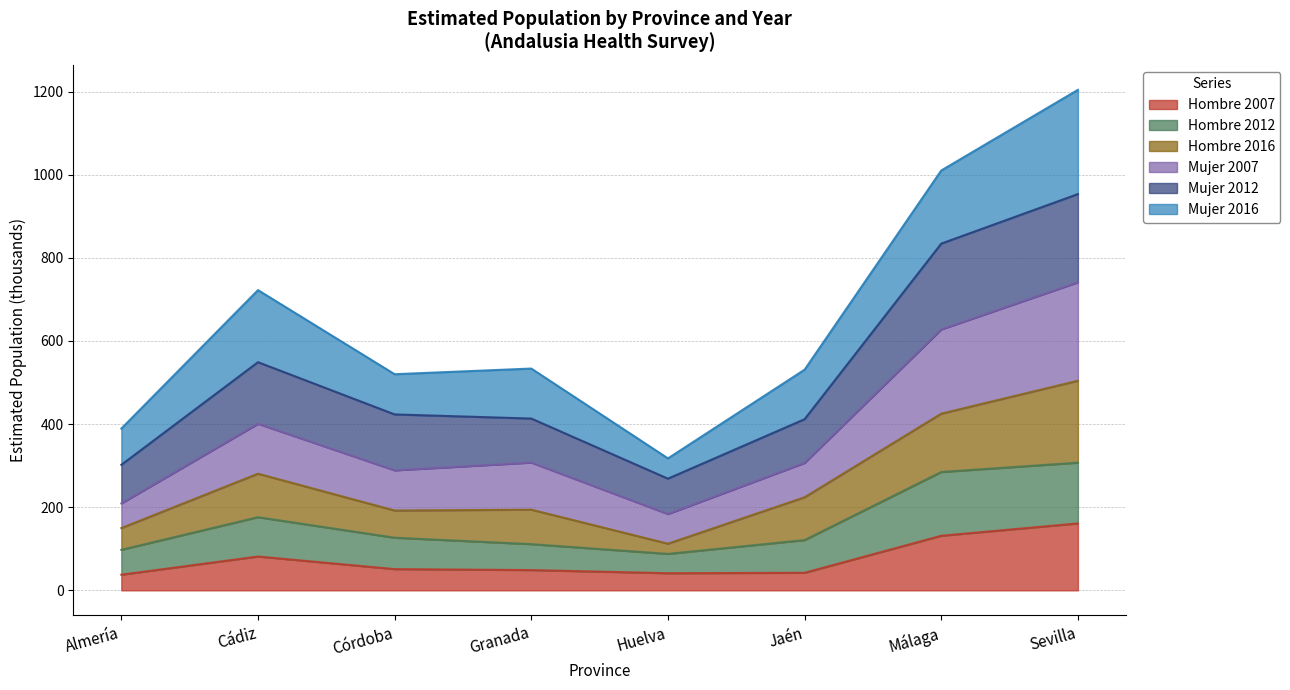

What is the total value across all series at Córdoba?

519.9